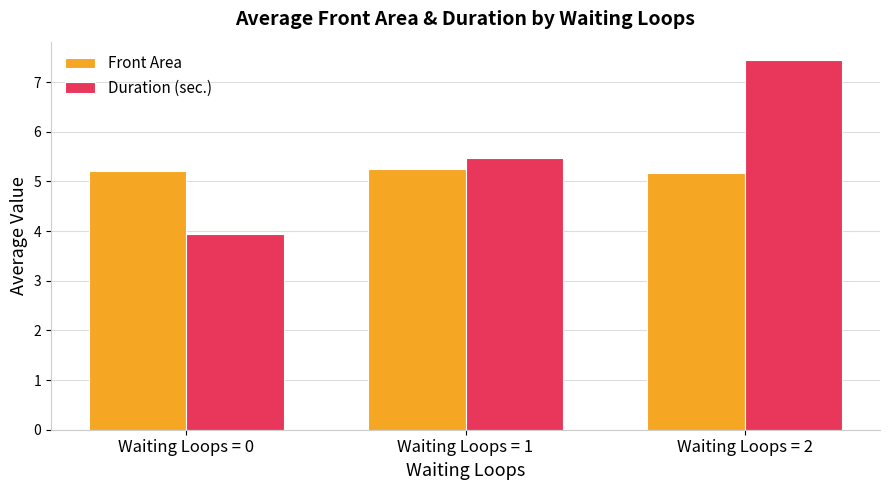

What is the difference between the second highest and minimum values in the Duration (sec.) series?

1.5